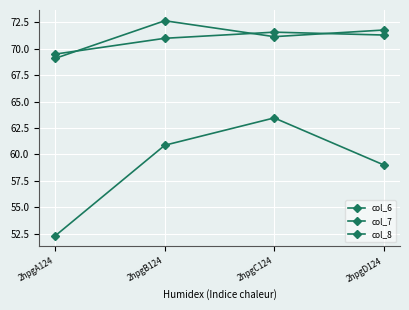

What is the label of the 3rd point from the right?

2hpgB124